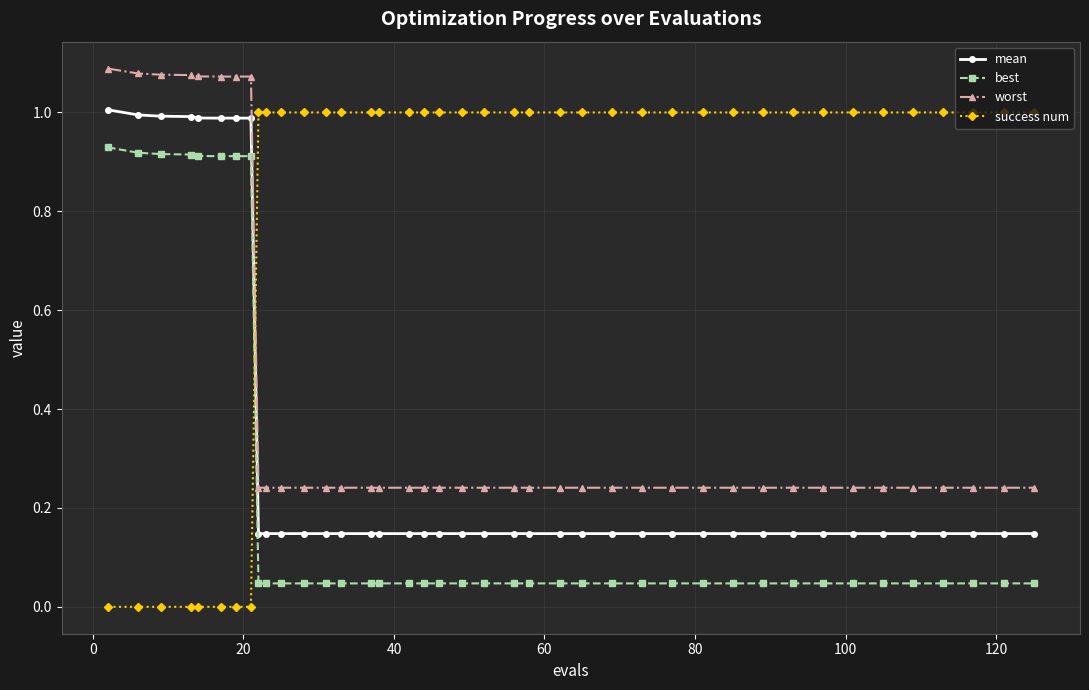

What is the sum of all best values?

8.8